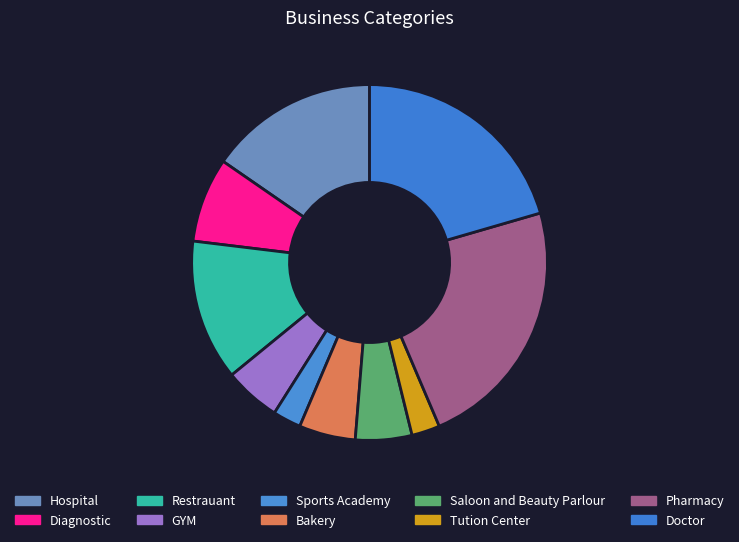

How many slices are in this pie chart?

10